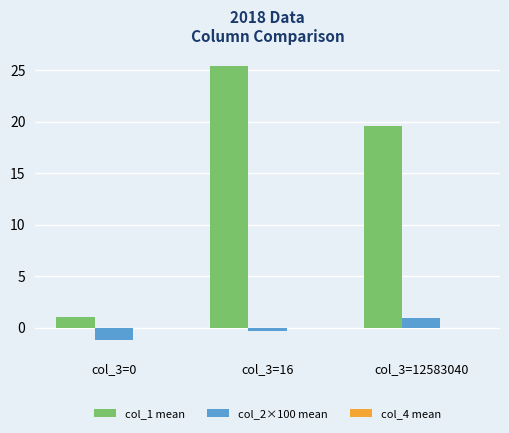

Is it true that col_1 mean equals 25.4 at col_3=16?

True